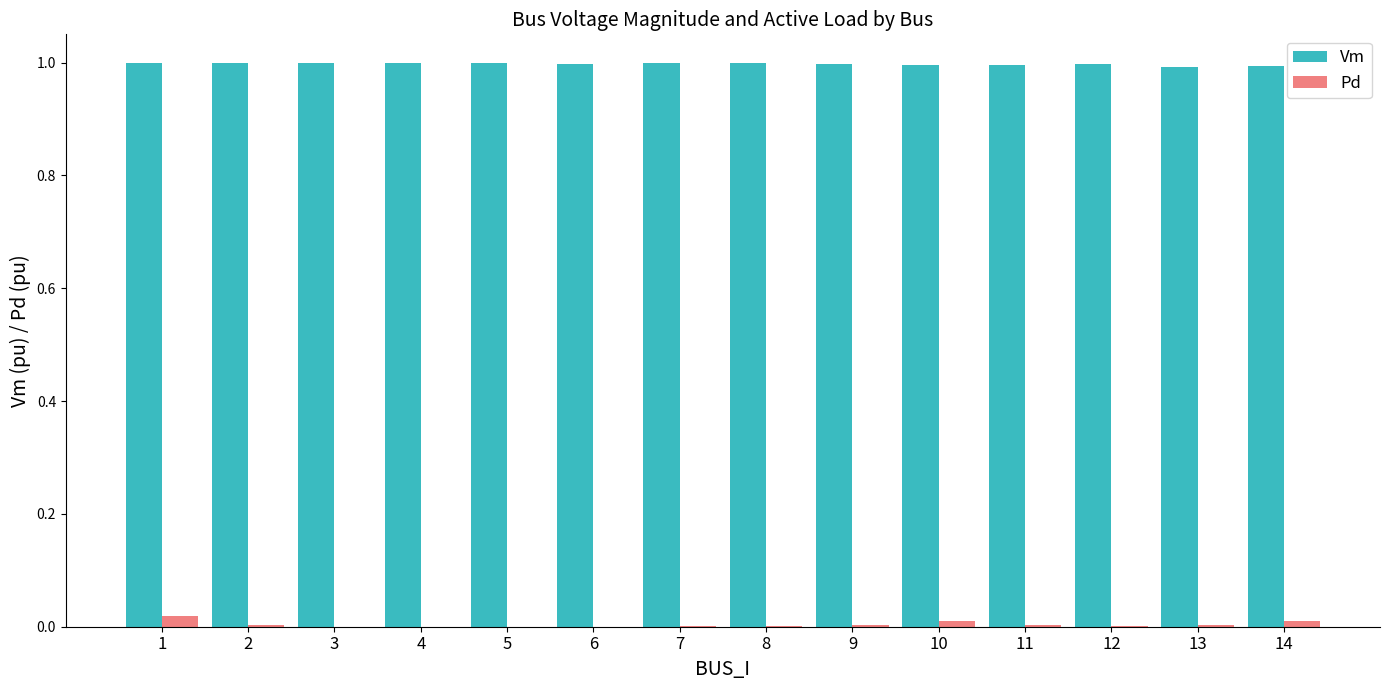

Which series has the largest total across all categories?

Vm